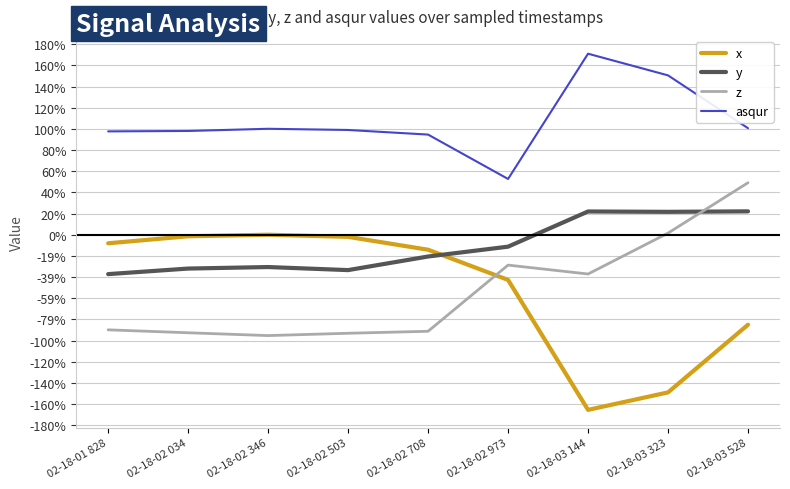

True or false: asqur and x intersect in this chart.

False